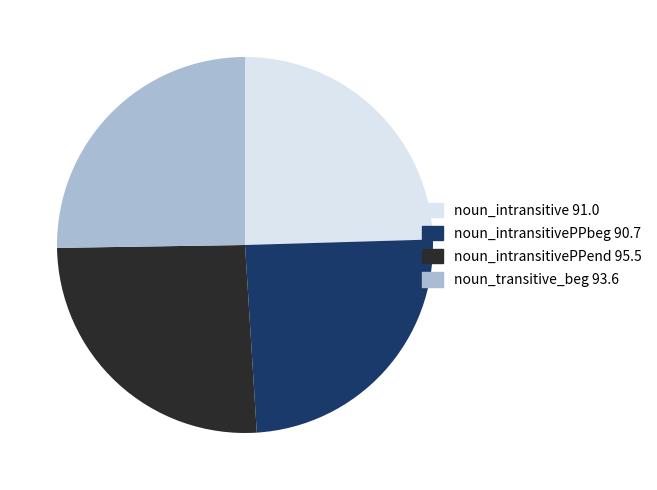

Is there any slice that represents more than half of the pie?

No